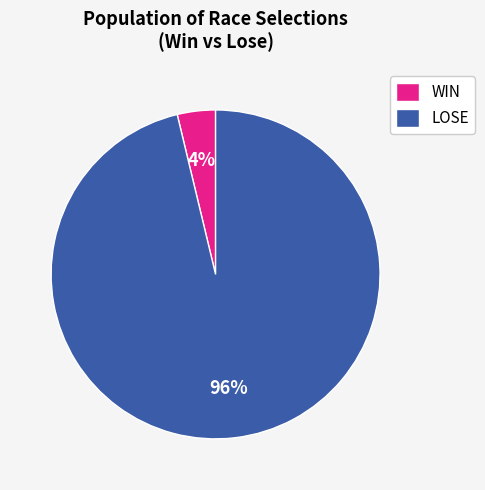

To the nearest percent, what is the difference between the largest and smallest slice percentages?

92%